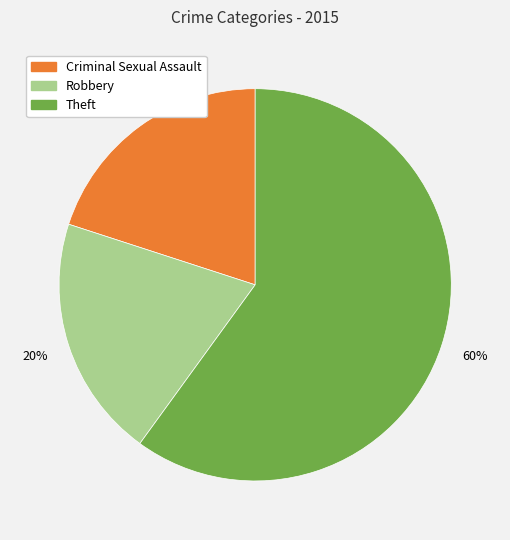

The Robbery slice represents 20% of the pie. True or false?

True